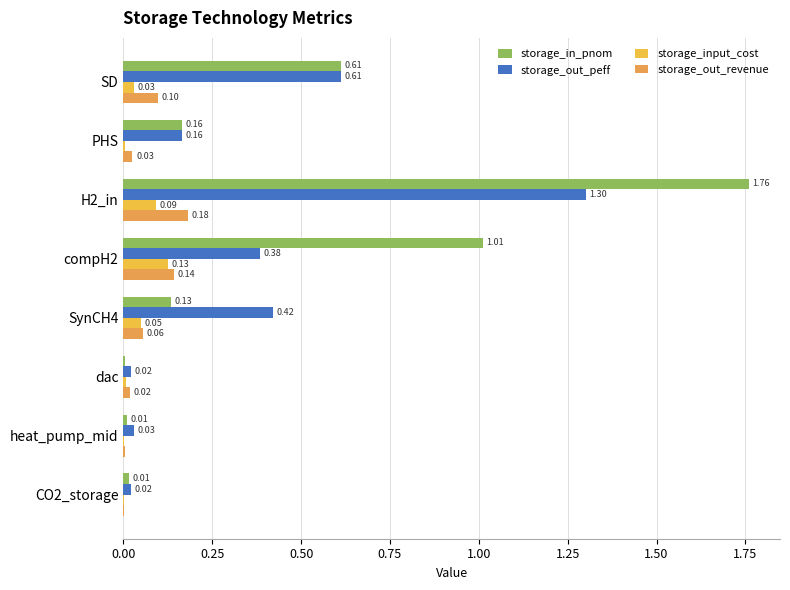

What position from the left is dac?

6